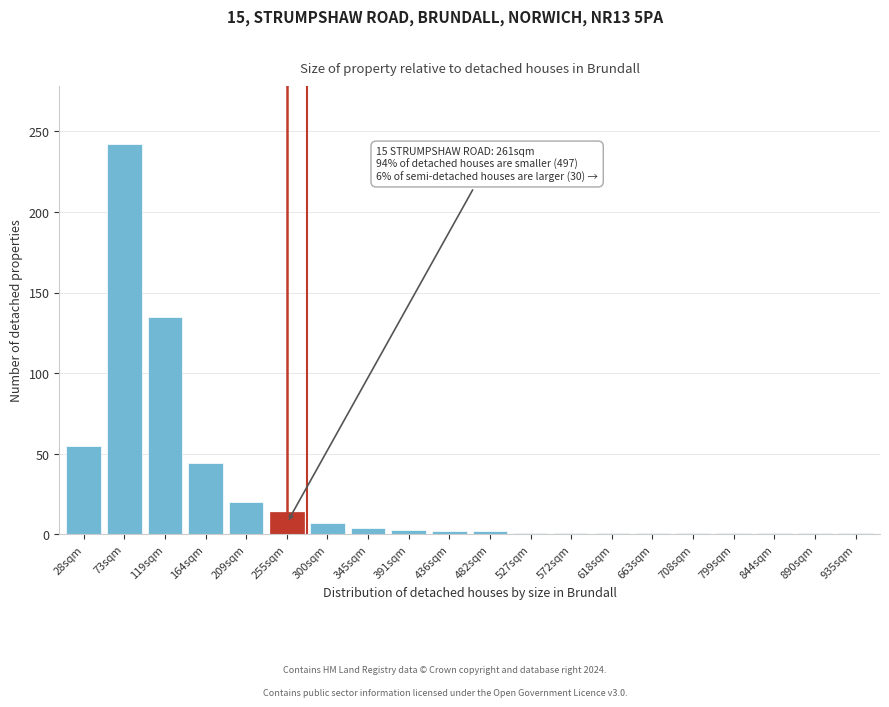

What is the change in value from 73sqm to 255sqm?

-228